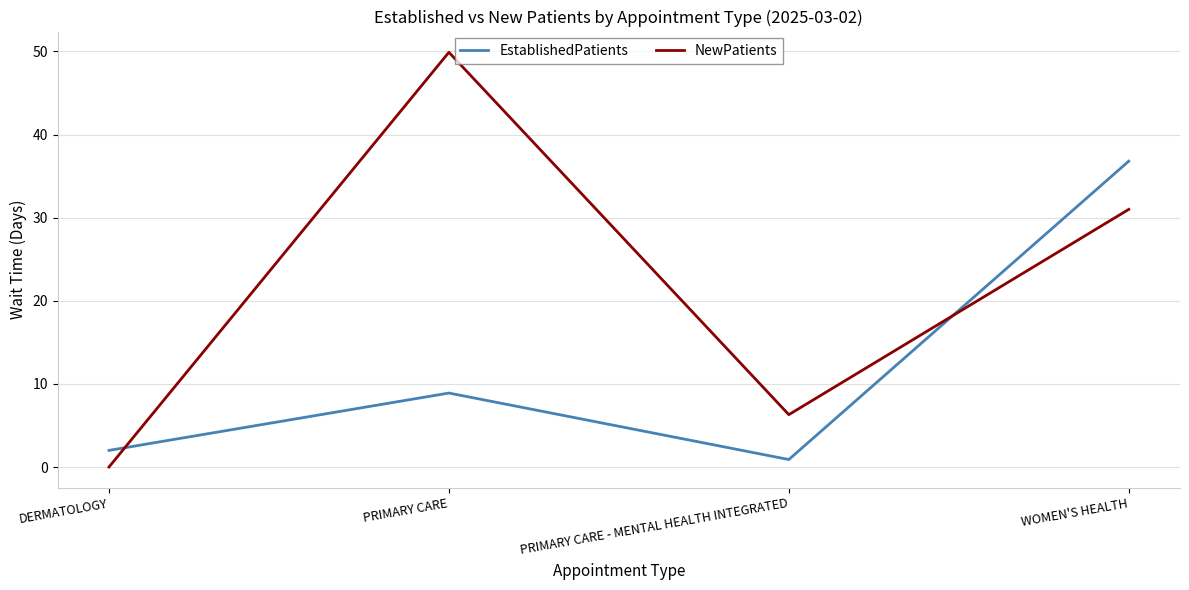

The EstablishedPatients series shows 36.8 at WOMEN'S HEALTH. True or false?

True